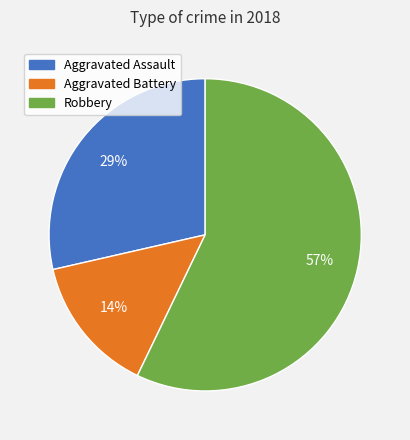

Between Aggravated Assault and Robbery, which is larger?

Robbery